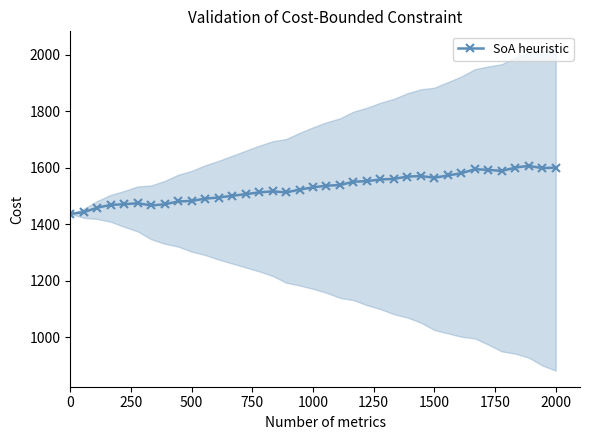

What is the maximum value for SoA heuristic?

1607